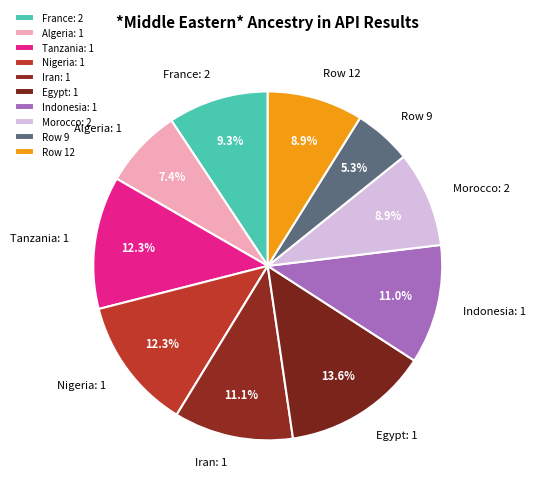

Does Iran: 1 account for over 50% of the chart?

No